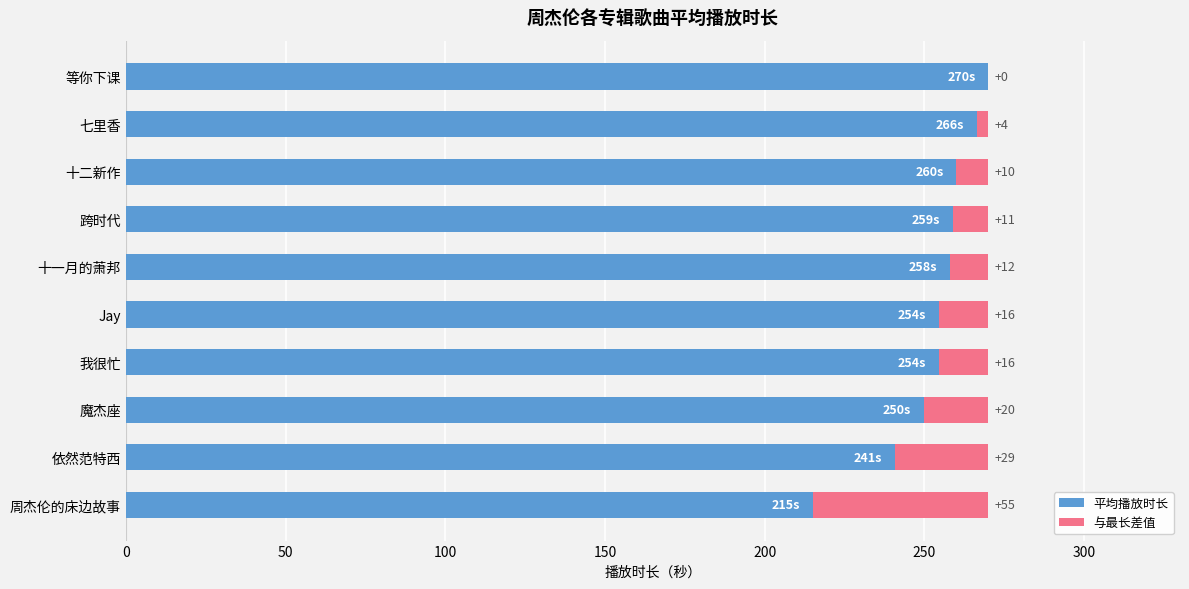

The value of 平均播放时长 at 依然范特西 is 329.4. True or false?

False